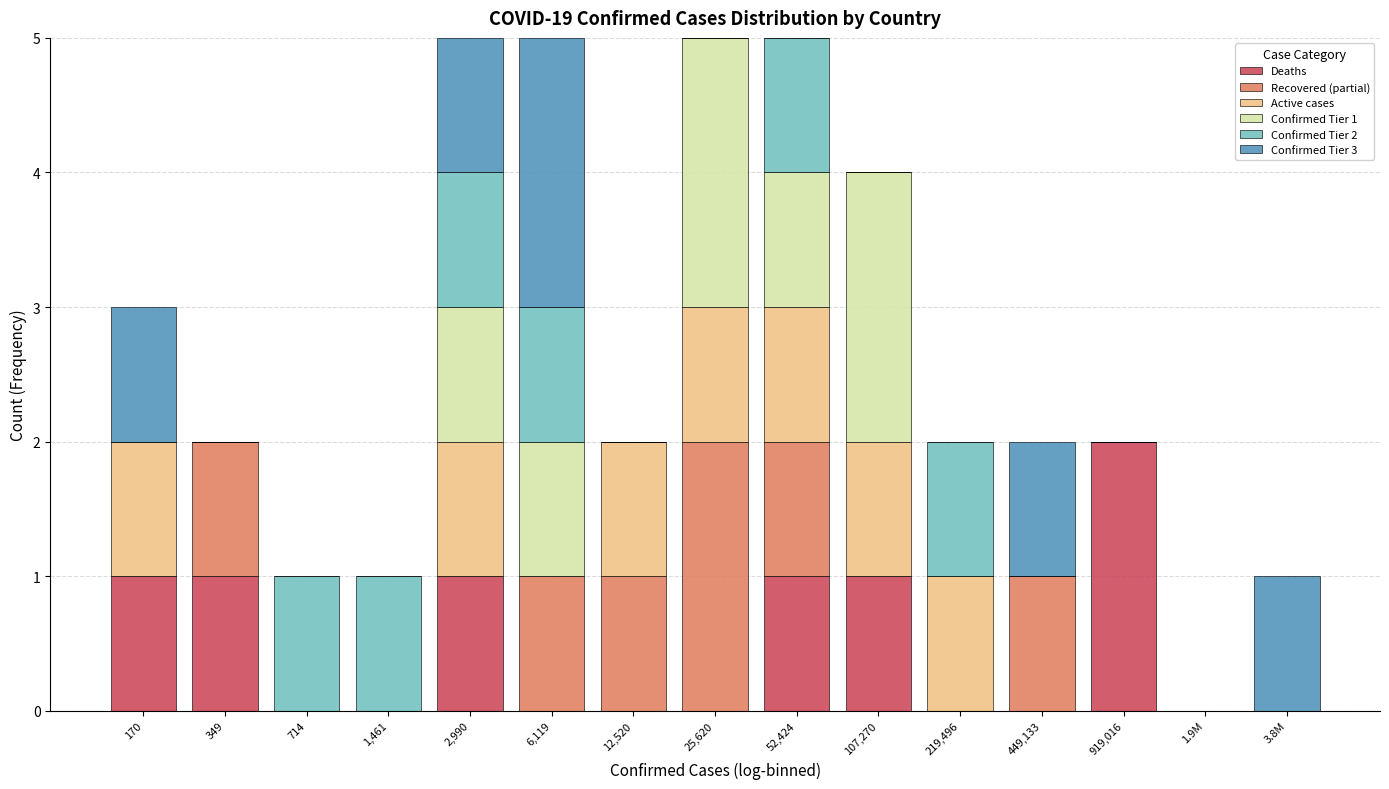

At which label does Deaths reach its peak?

919,016